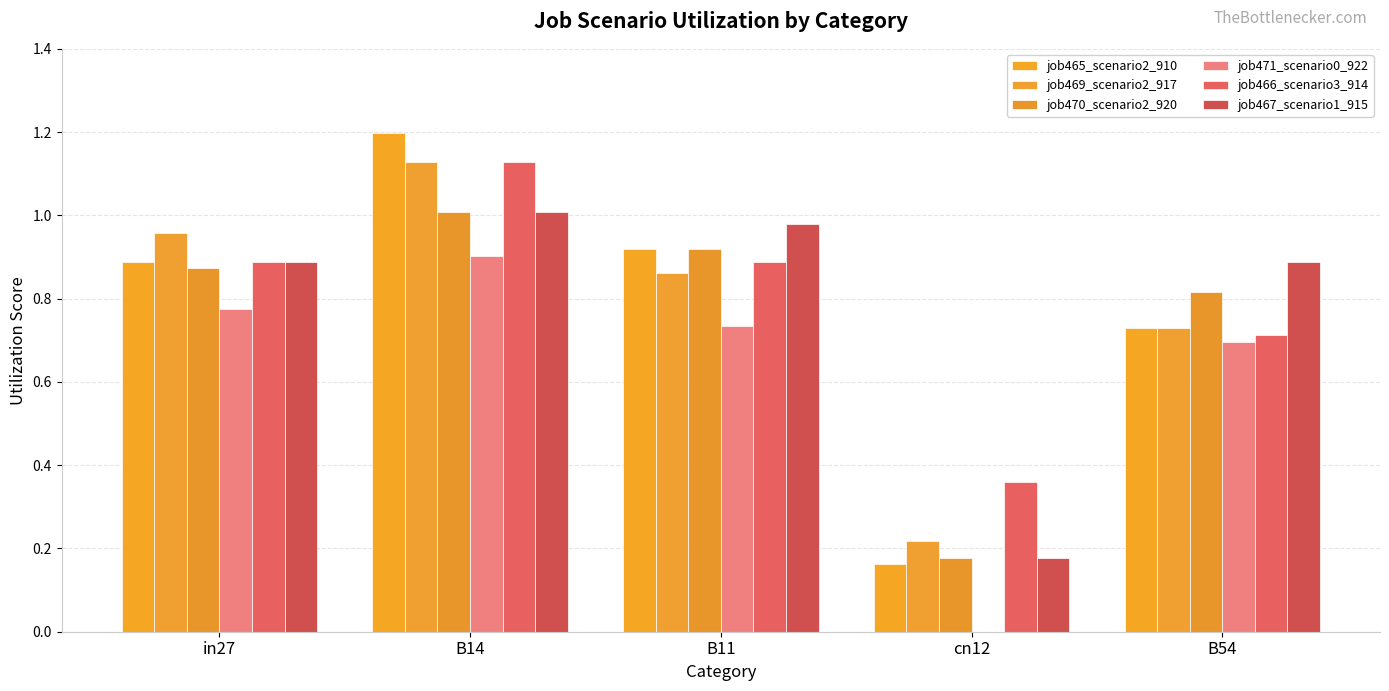

At which label does job471_scenario0_922 reach its minimum?

cn12